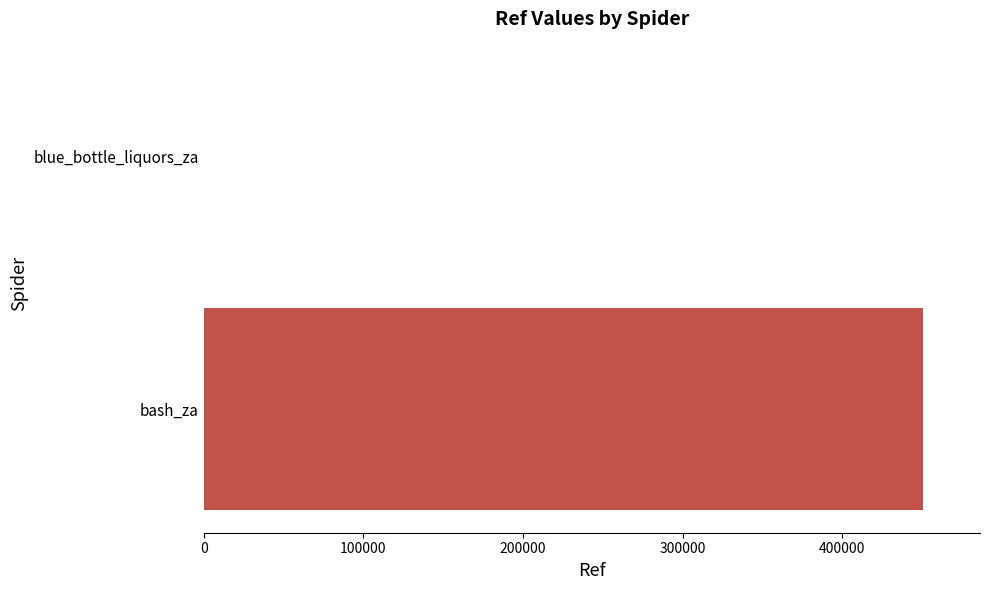

How many series are shown in this chart?

1